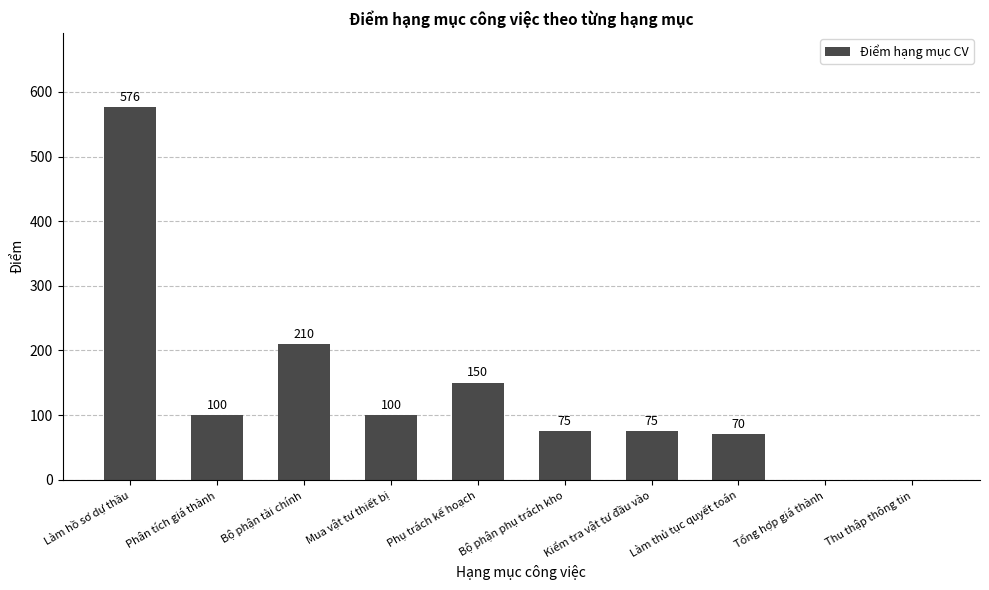

Reading left to right, what are all the values shown in this chart?

Làm hồ sơ dự thầu=576	Phân tích giá thành=100	Bộ phận tài chính=210	Mua vật tư thiết bị=100	Phụ trách kế hoạch=150	Bộ phận phụ trách kho=75	Kiểm tra vật tư đầu vào=75	Làm thủ tục quyết toán=70	Tổng hợp giá thành=0	Thu thập thông tin=0